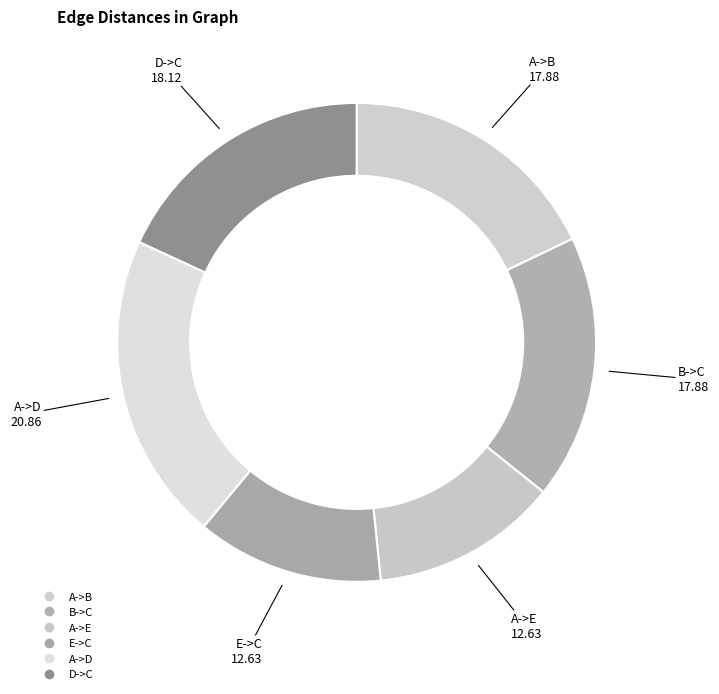

Count the number of slices in the pie.

6